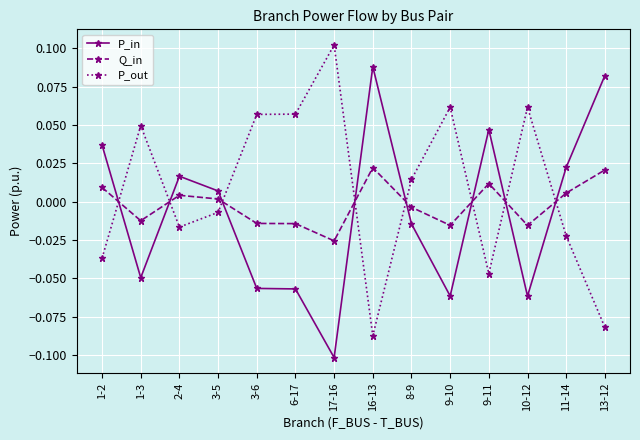

True or false: P_out and P_in intersect in this chart.

True